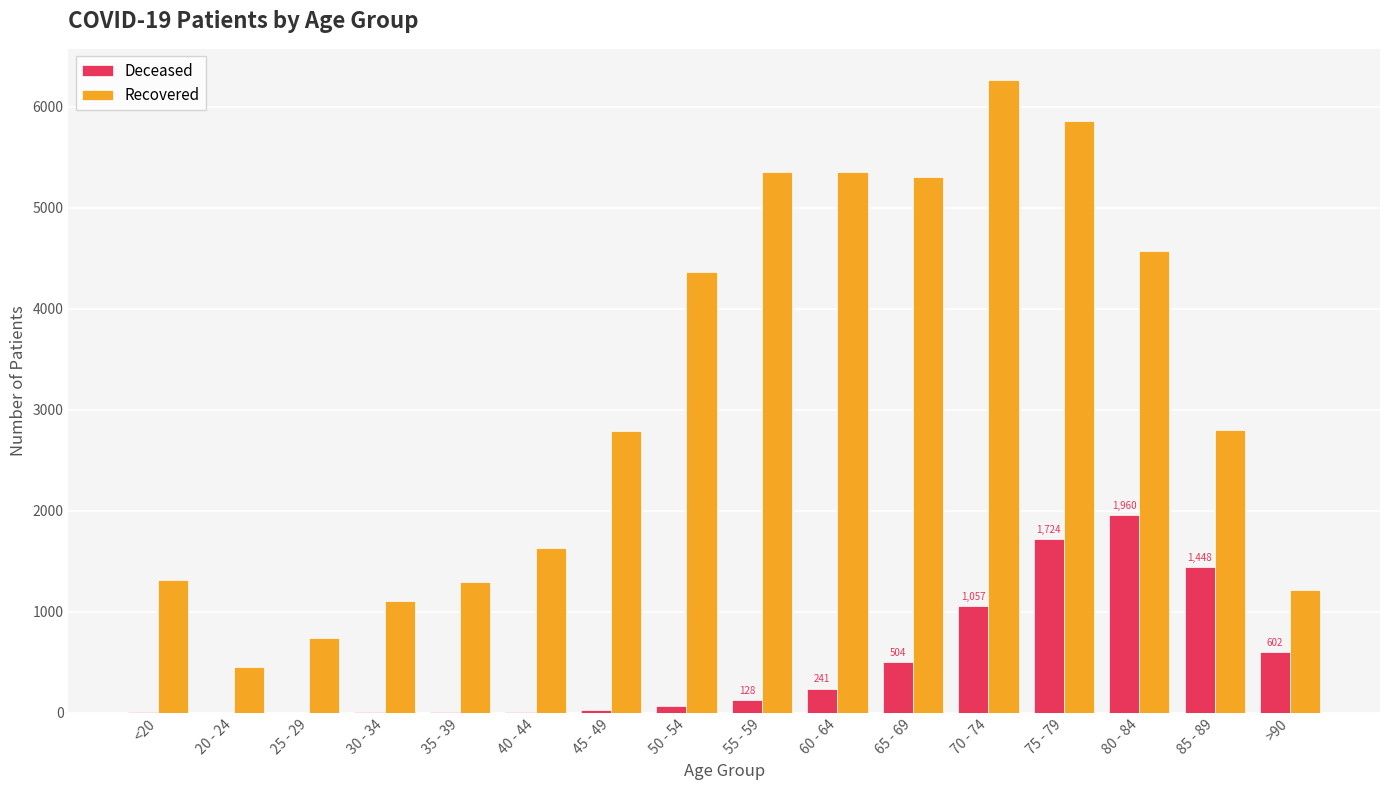

What is the greatest value displayed?

6261